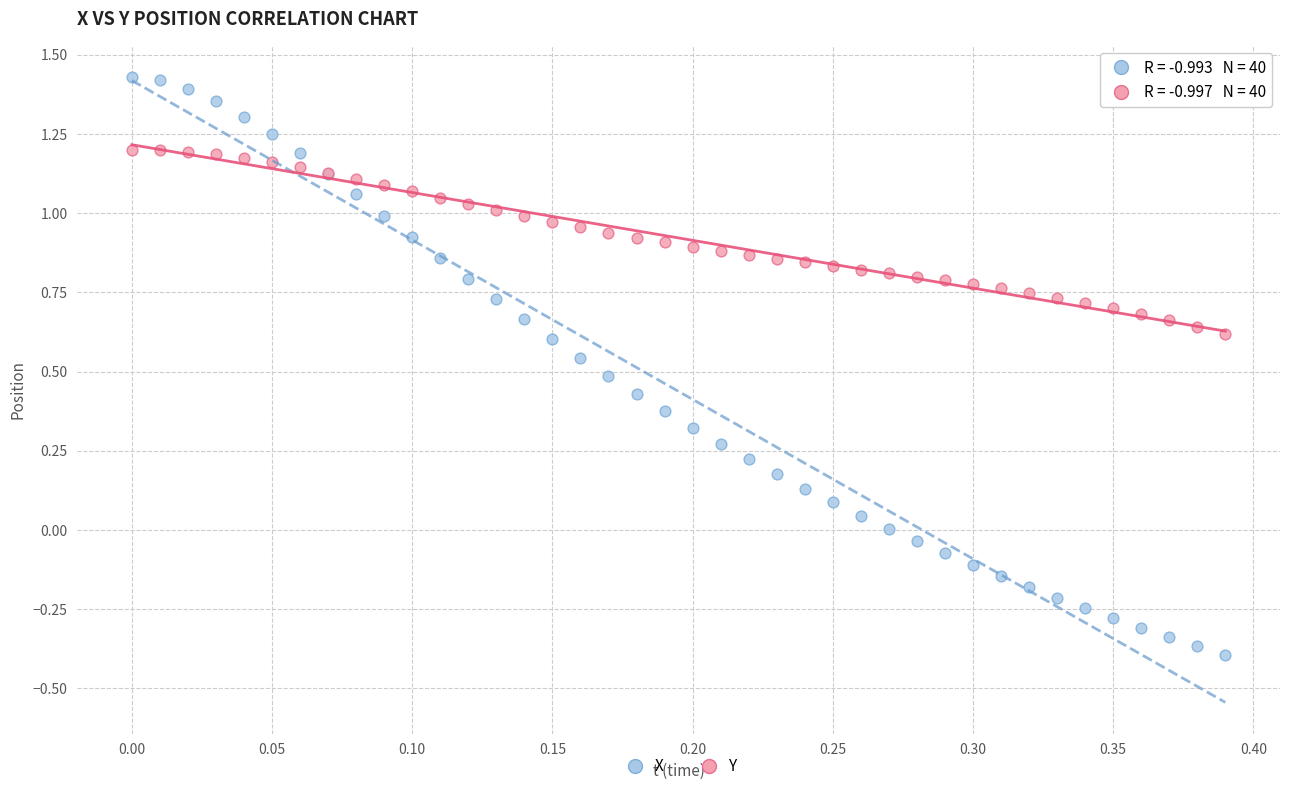

Which series contains the highest Y value?

X